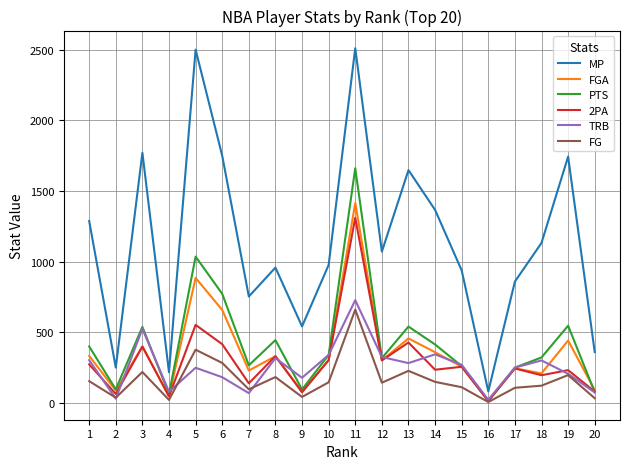

Between 2 and 16, which series saw the biggest shift?

MP